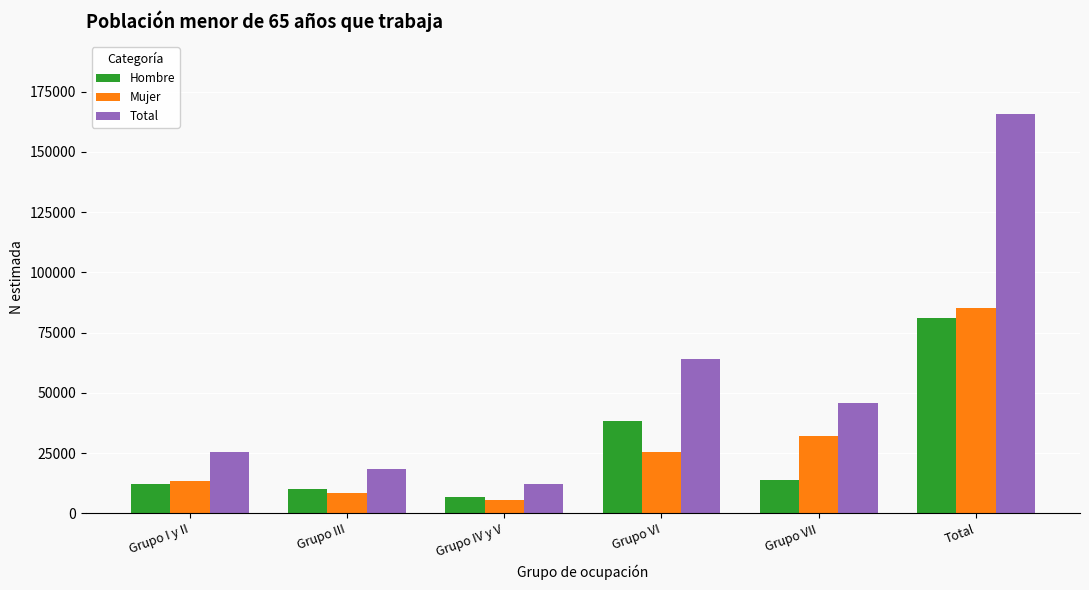

What is the difference between the Mujer values at Grupo III and Grupo VI?

17069